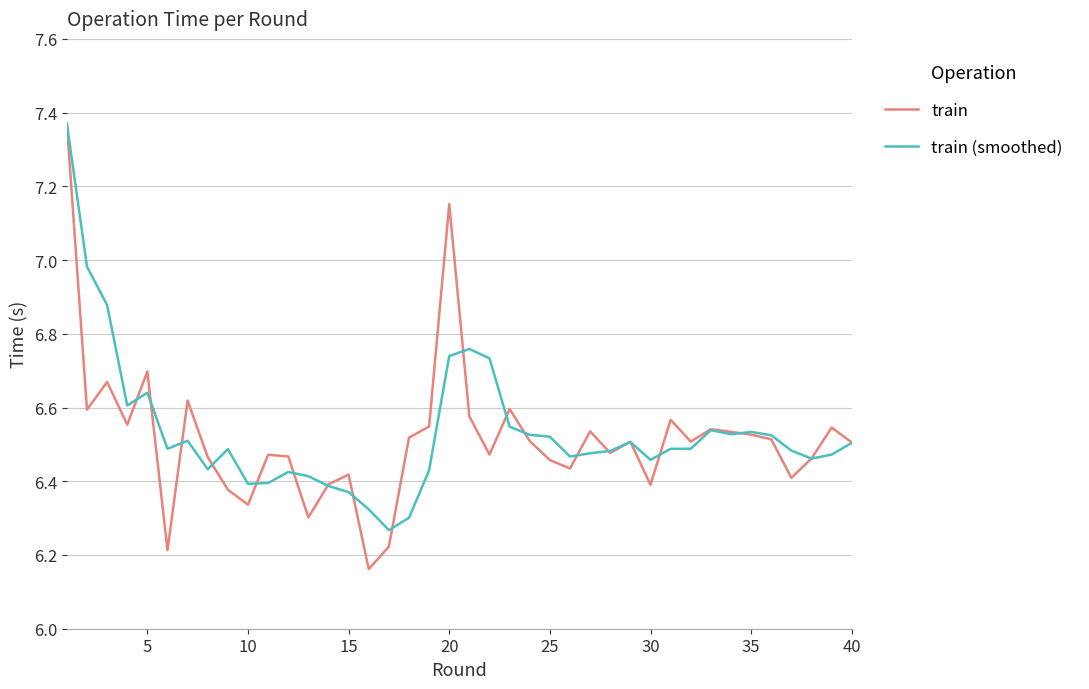

Which series has the largest range (max minus min)?

train